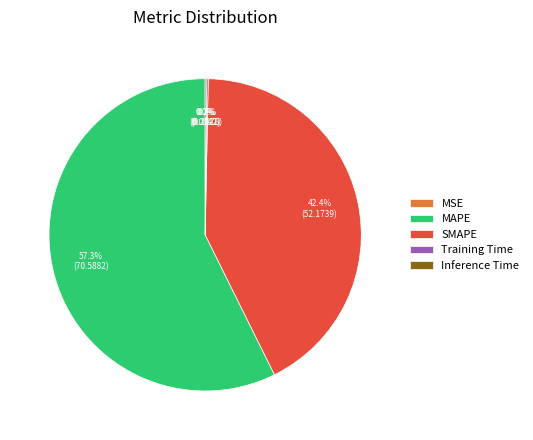

Between MAPE and SMAPE, which is larger?

MAPE